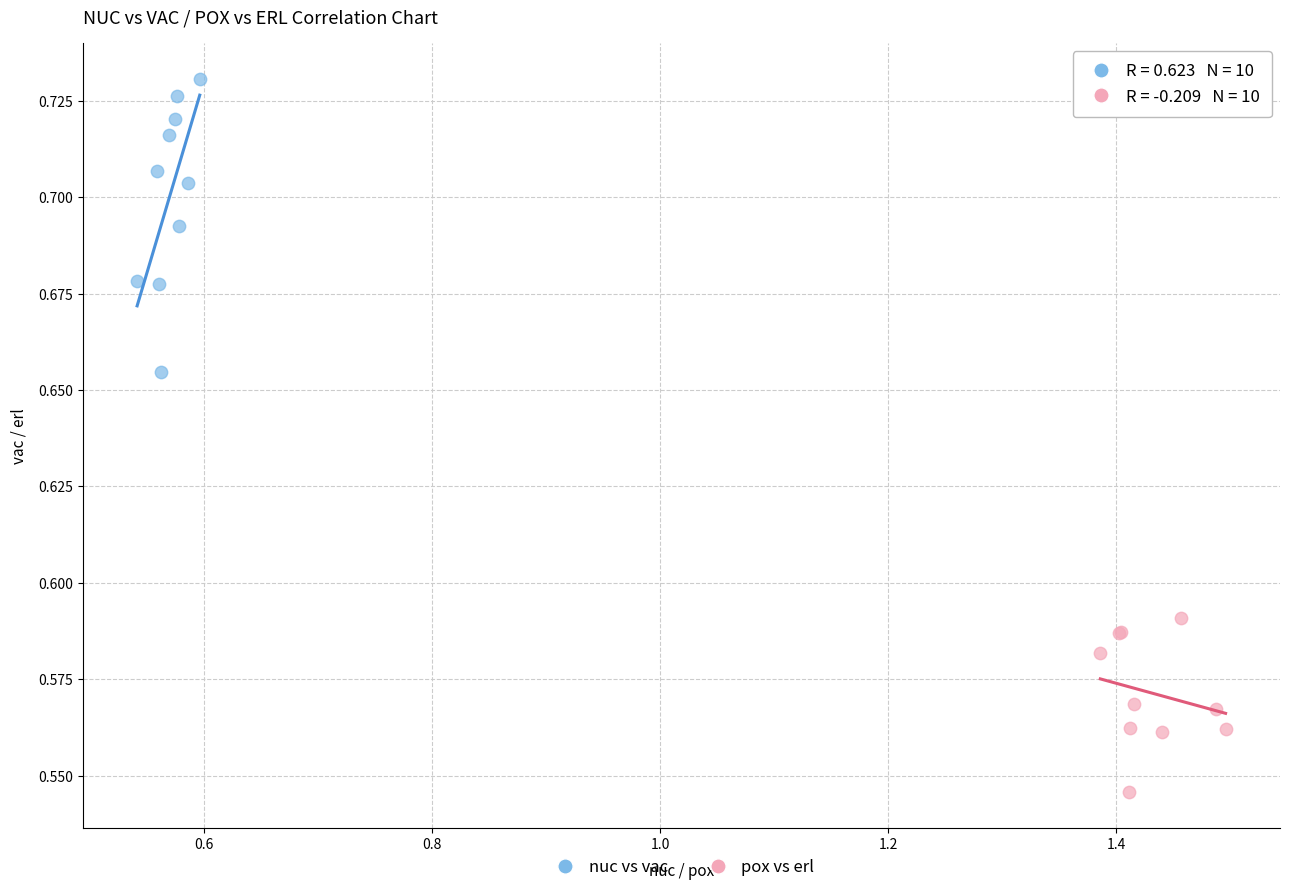

Which series reaches the minimum Y coordinate?

pox vs erl